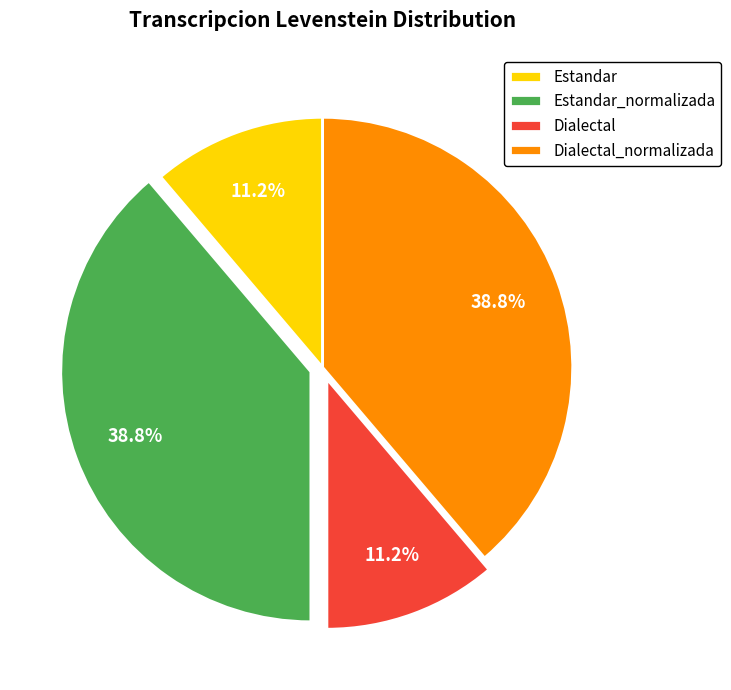

What is the ratio of the value at Estandar_normalizada to the value at Dialectal_normalizada?

1.0